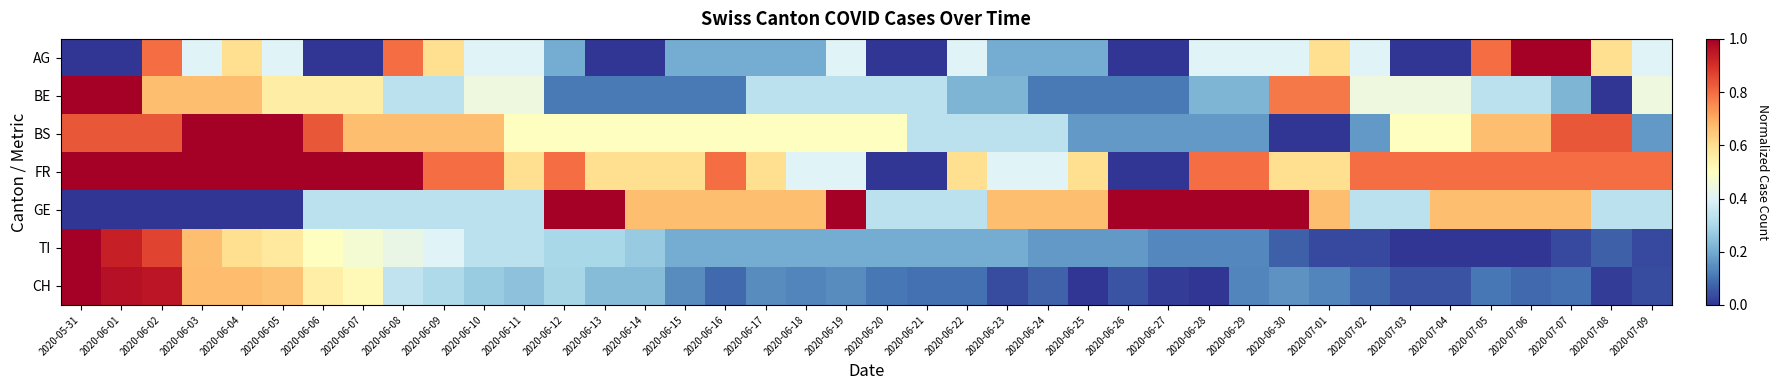

Between 2020-07-05 and 2020-07-06, which is larger?

2020-07-06